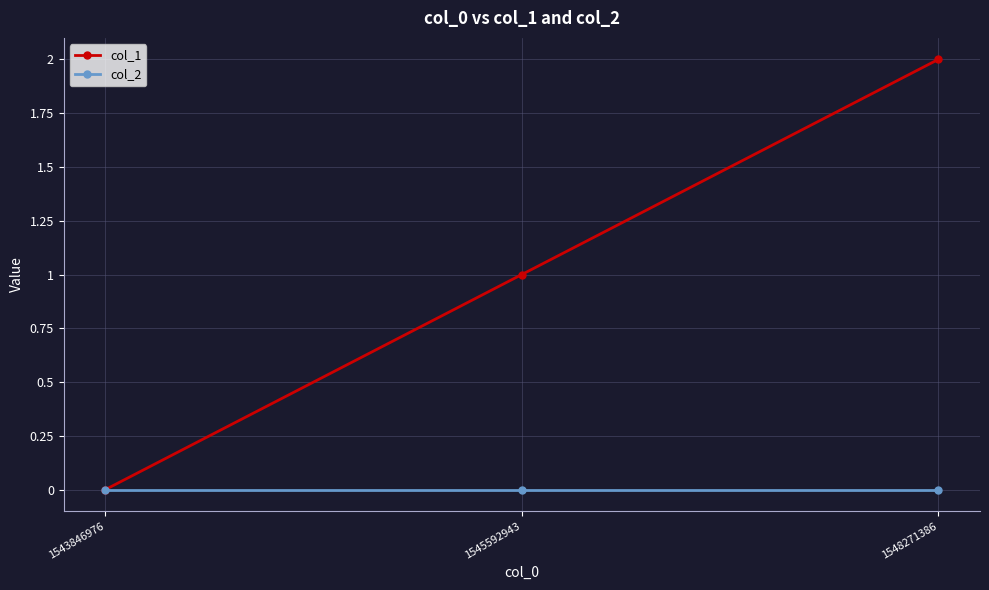

Reading right to left, what are all the values shown in this chart?

col_1: 2	1	0
col_2: 0	0	0